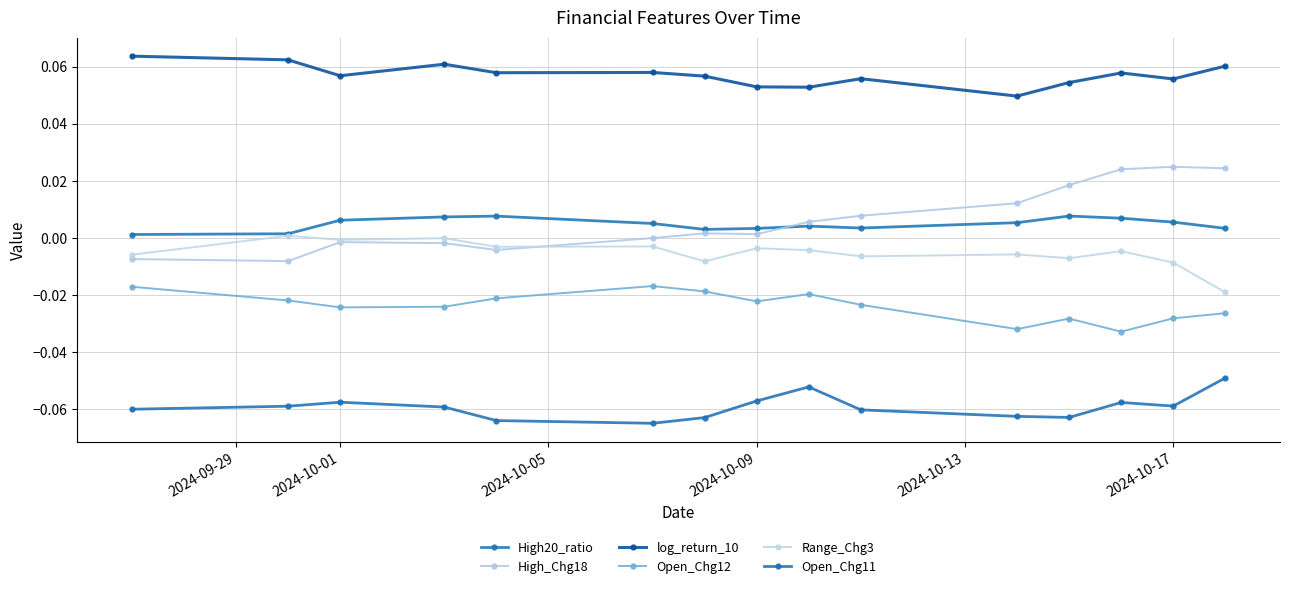

How many log_return_10 values are between 0 and 1?

15